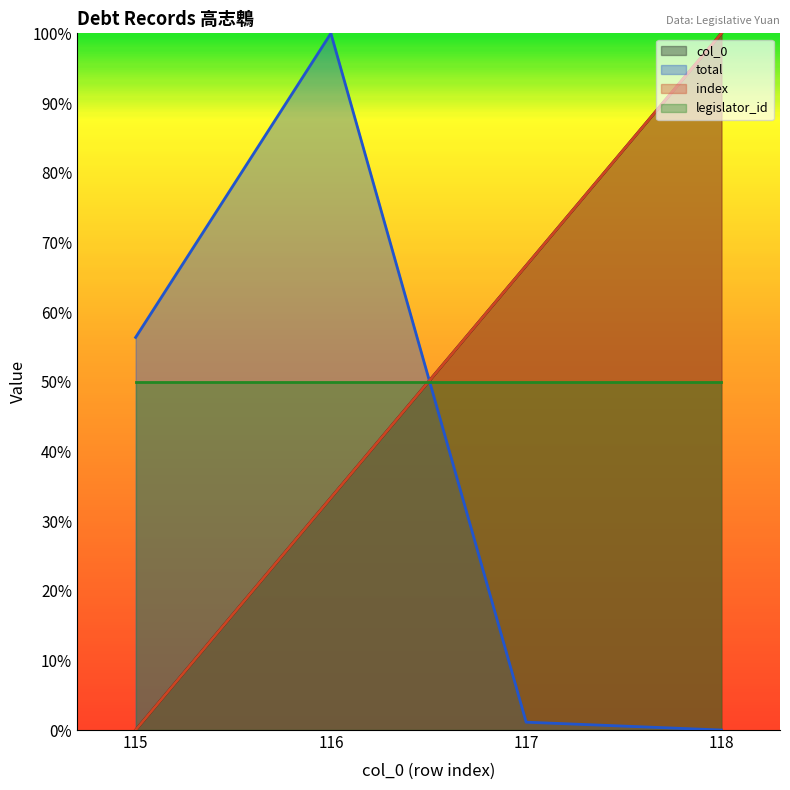

What is the maximum value shown in the chart?

1.0